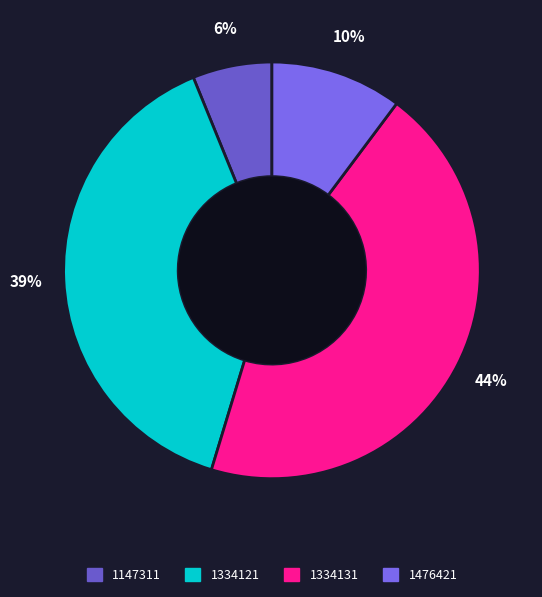

Between 1476421 and 1147311, which is larger?

1476421